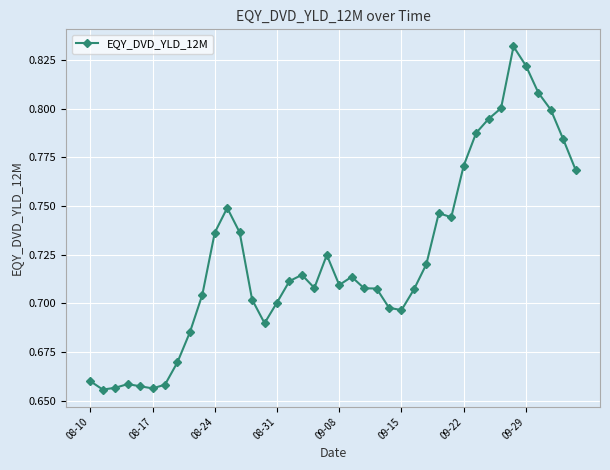

How many lines are shown in the chart?

1